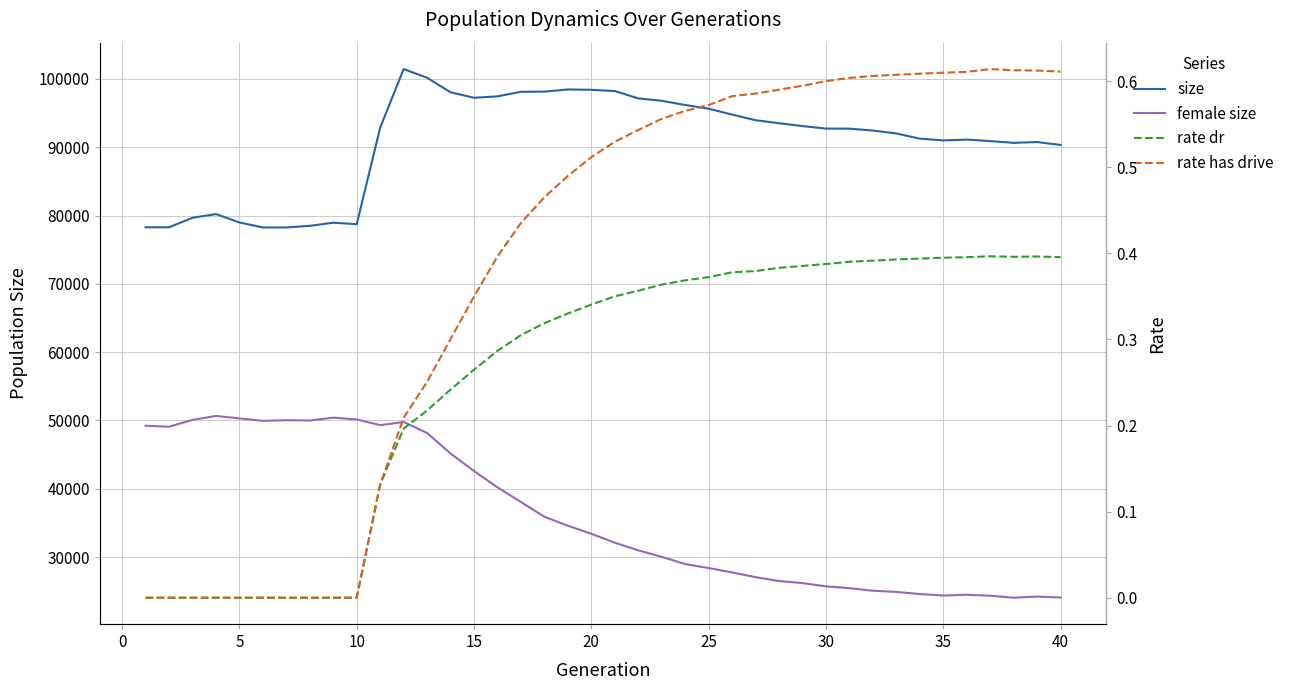

What are all the series names shown in the legend?

size, female_size, rate_dr, rate_has_drive